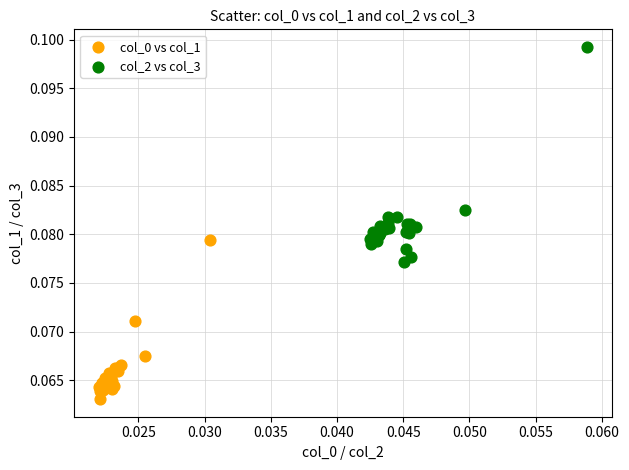

Which series reaches the maximum Y coordinate?

col_2 vs col_3